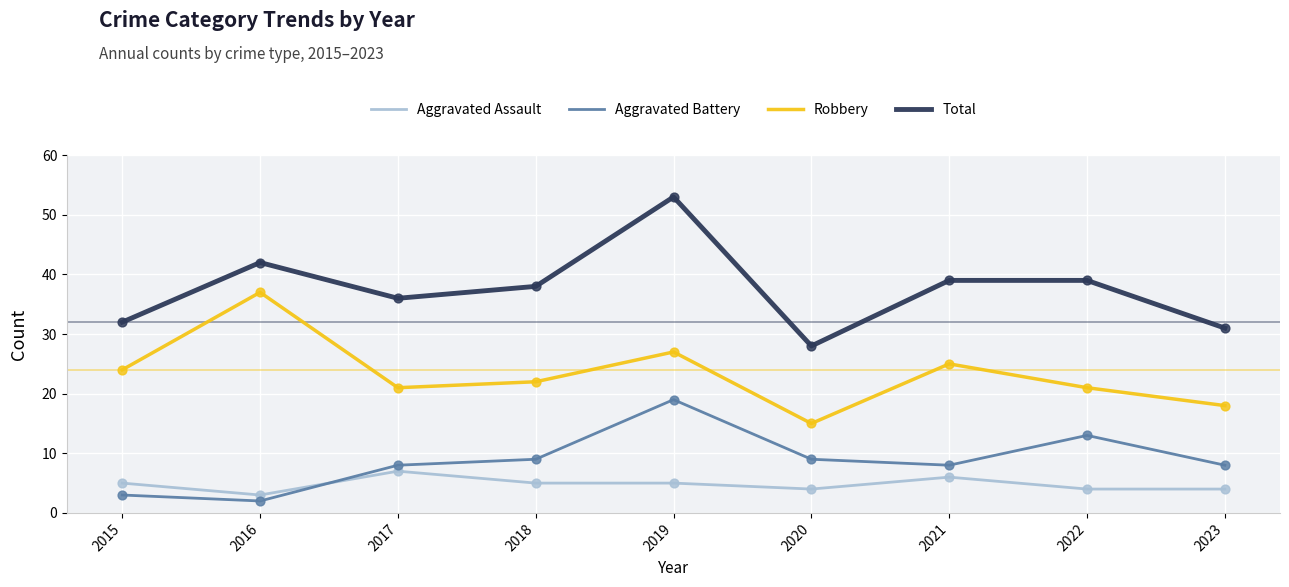

At how many categories does at least one series exceed 45?

1